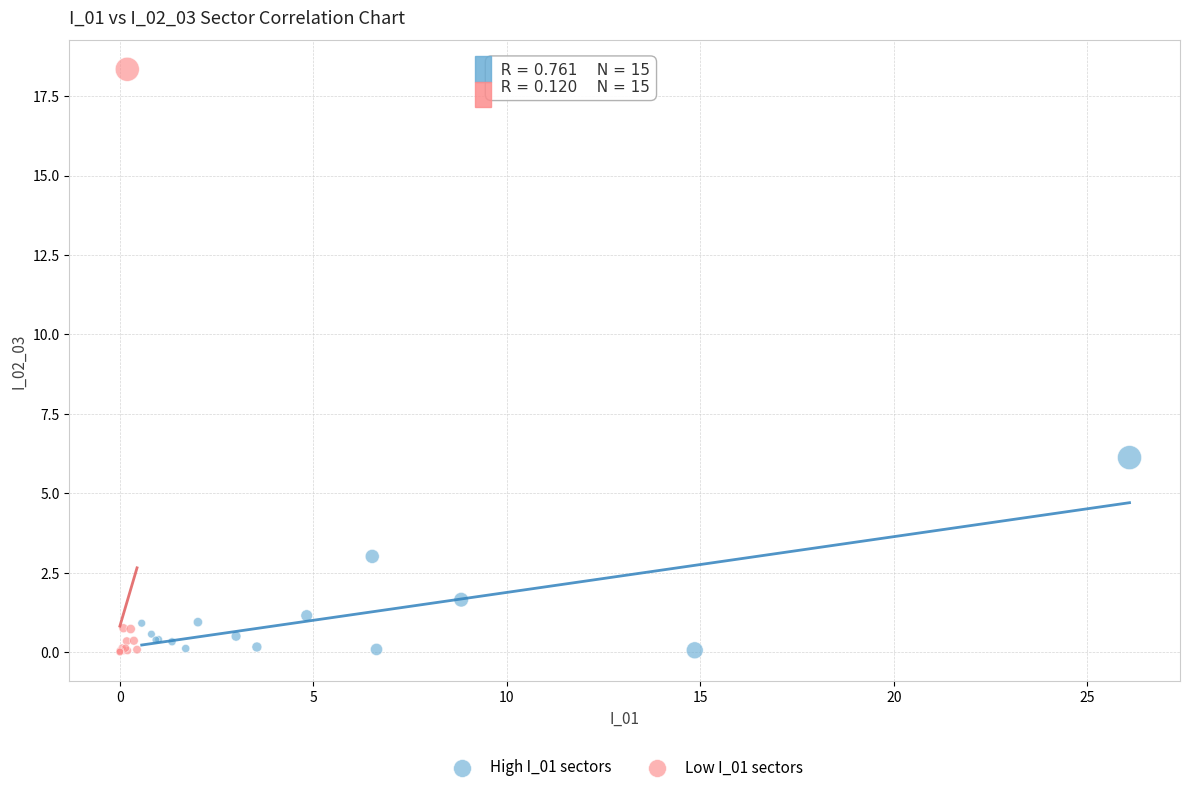

Which series contains the highest Y value?

Low I_01 sectors